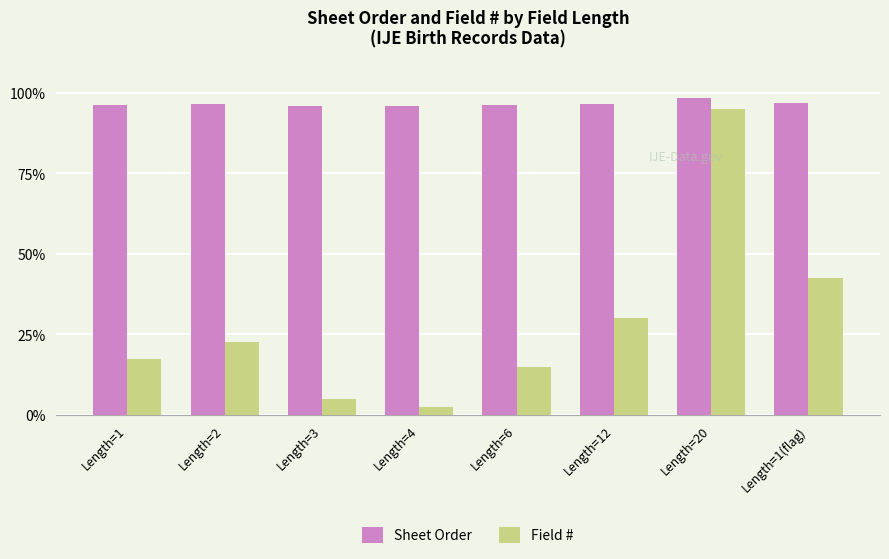

What is the label of the 2nd bar from the left?

Length=2